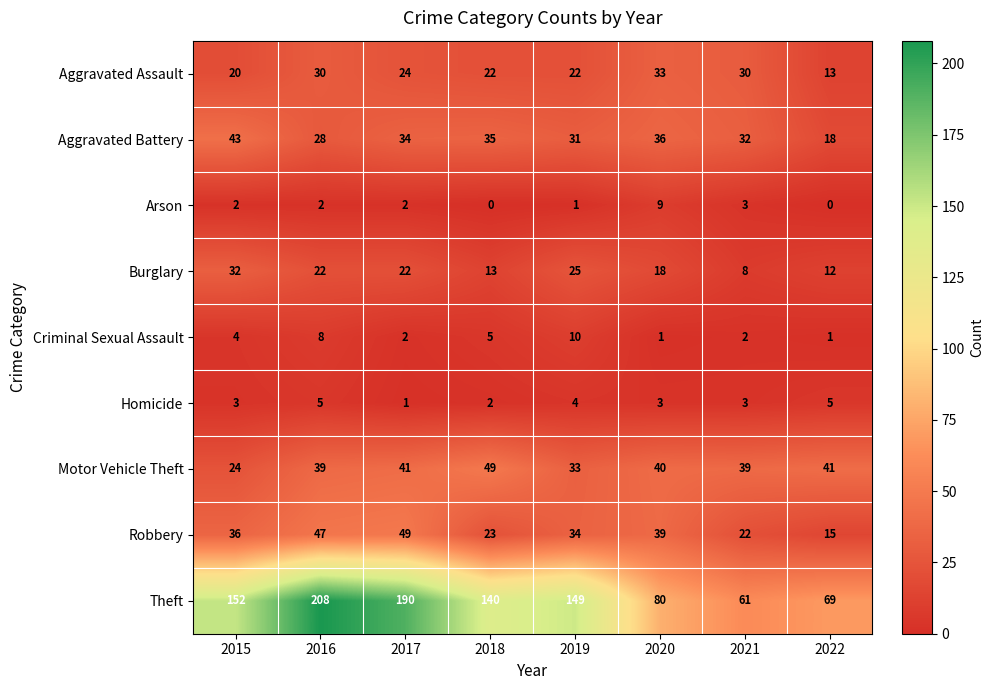

What is the difference between the maximum and minimum values in the Aggravated Assault series?

20